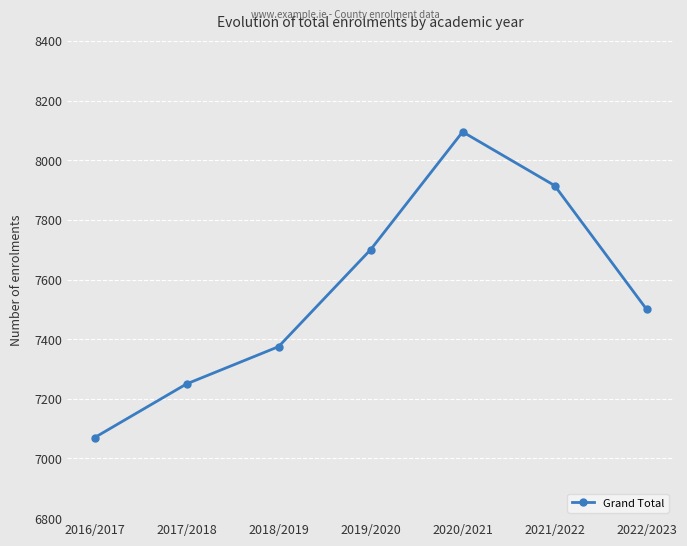

Reading right to left, transcribe all the data shown in this chart.

7500	7915	8095	7700	7375	7250	7070